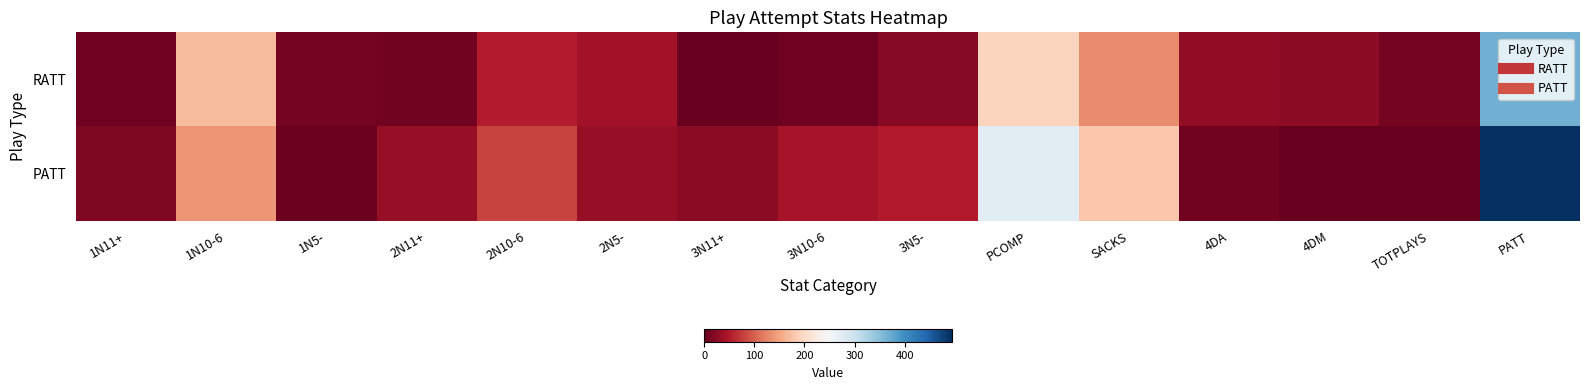

Rank the series at 2N5- from lowest to highest value.

PATT, RATT